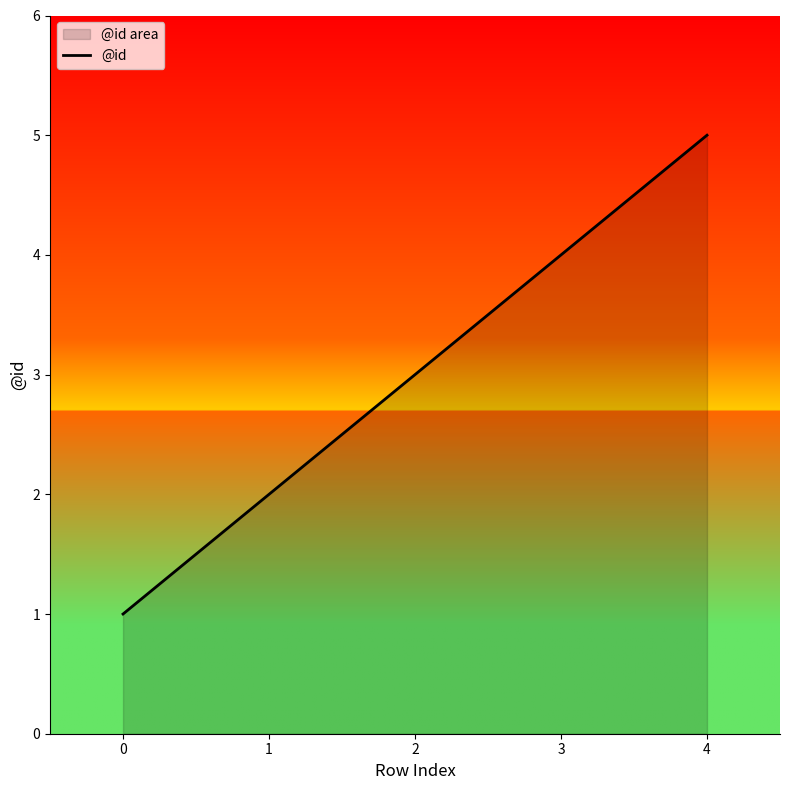

What is the average value?

3